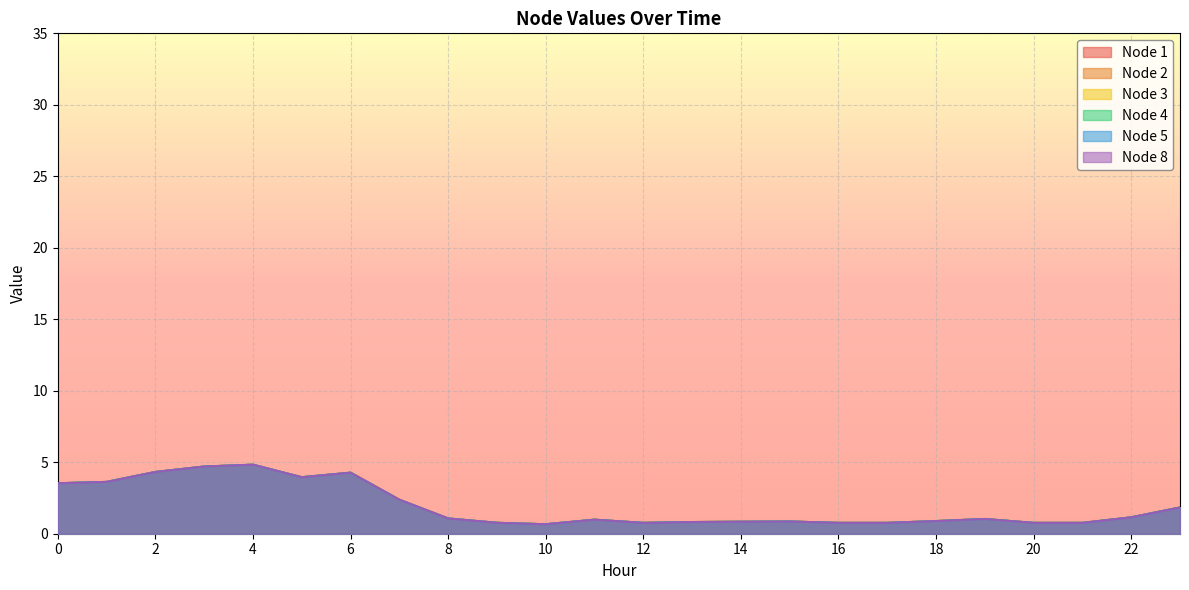

What is the value of the Node 4 point at the 2nd from the left?

3.6